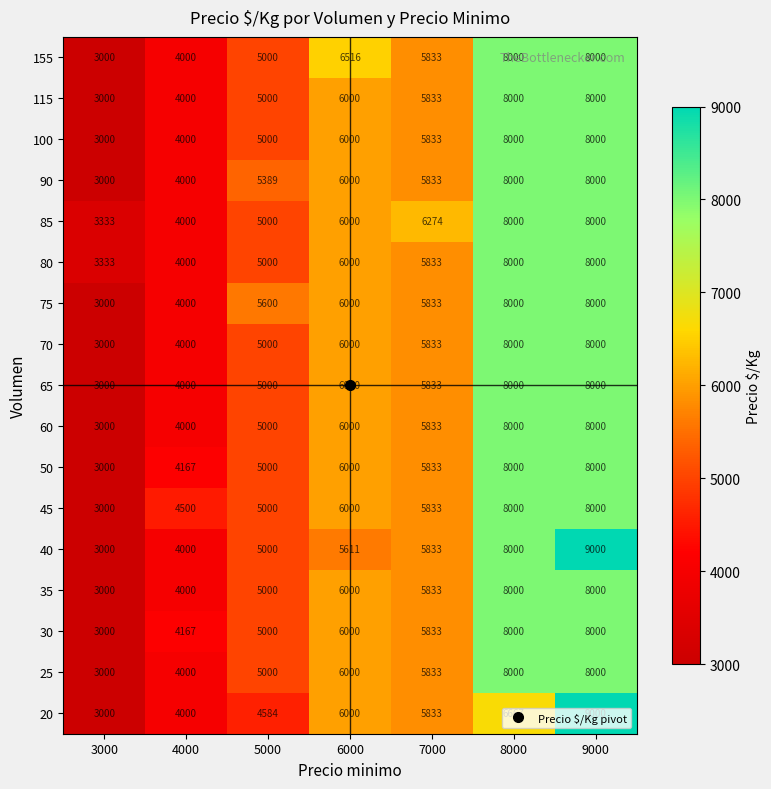

Read the 155 value at 8000, to the nearest 10.

8000